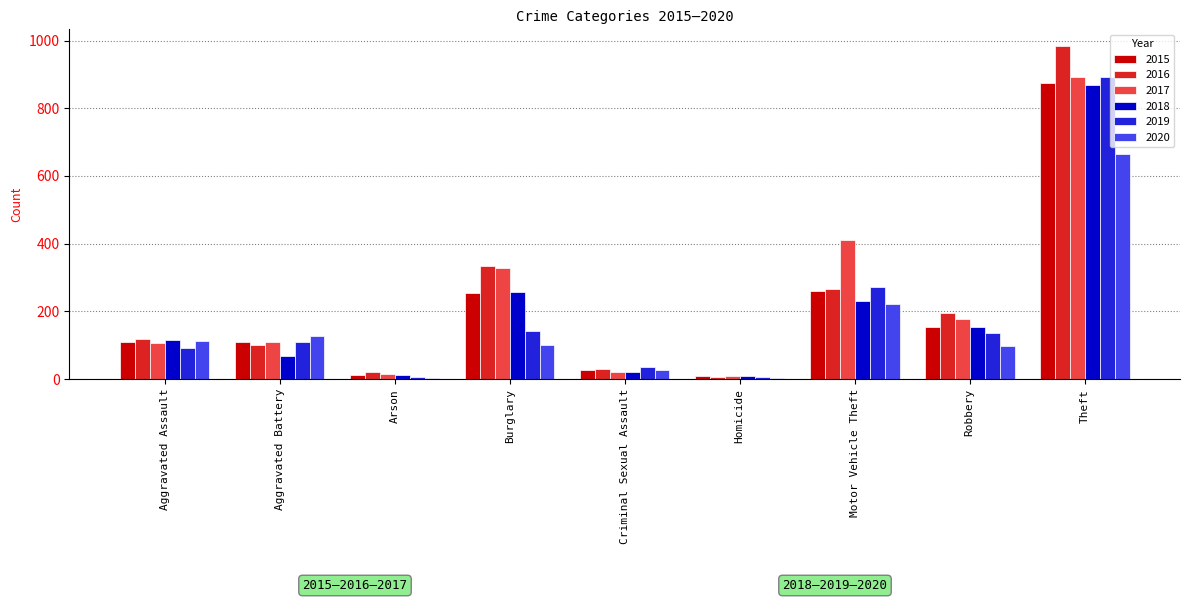

Which label corresponds to the largest value in the chart?

Theft